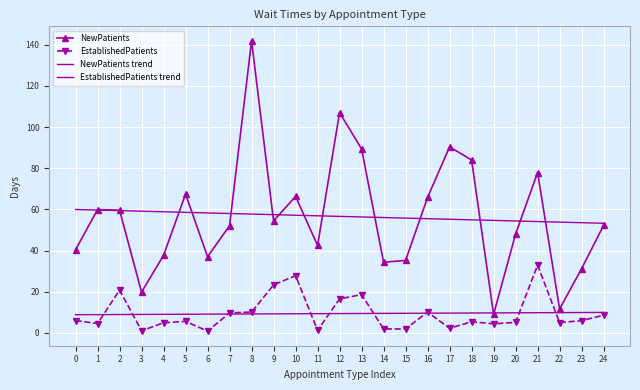

At 18, list the series in order from smallest to largest.

EstablishedPatients, EstablishedPatients trend, NewPatients trend, NewPatients